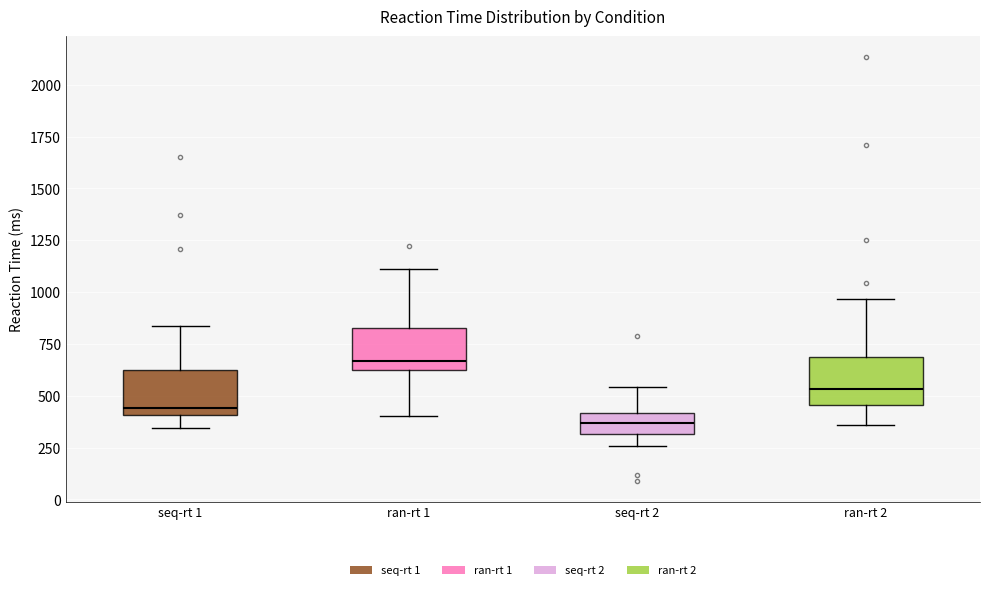

Where is the lower edge of the box for ran-rt 1 on the y-axis? The values are not printed on the chart, so give them approximately, as read against the axis.

650